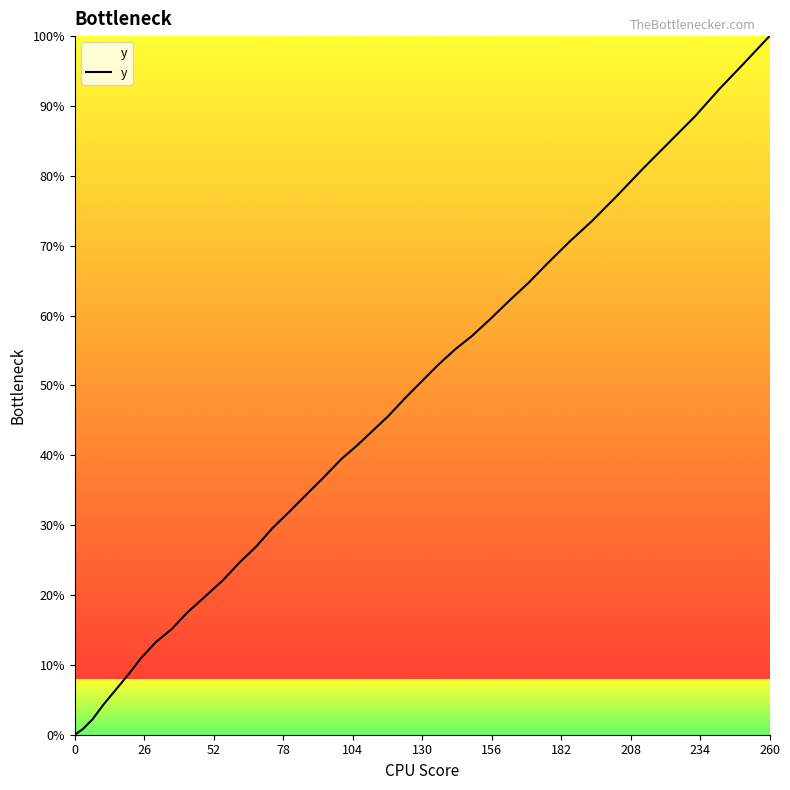

True or false: there are more than 0 points higher than both neighbors.

False